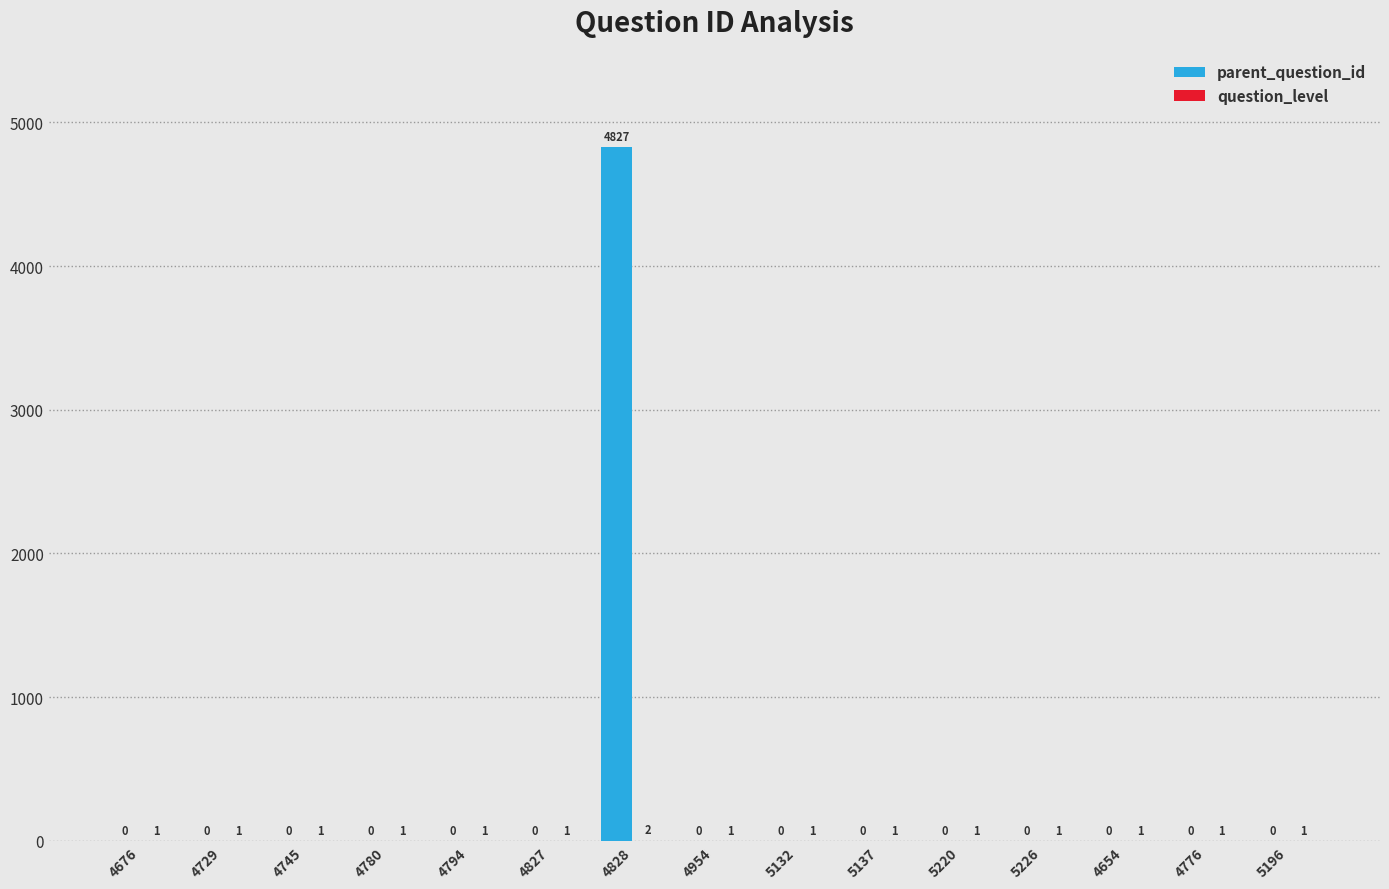

At which category is the sum across all series the highest?

4828